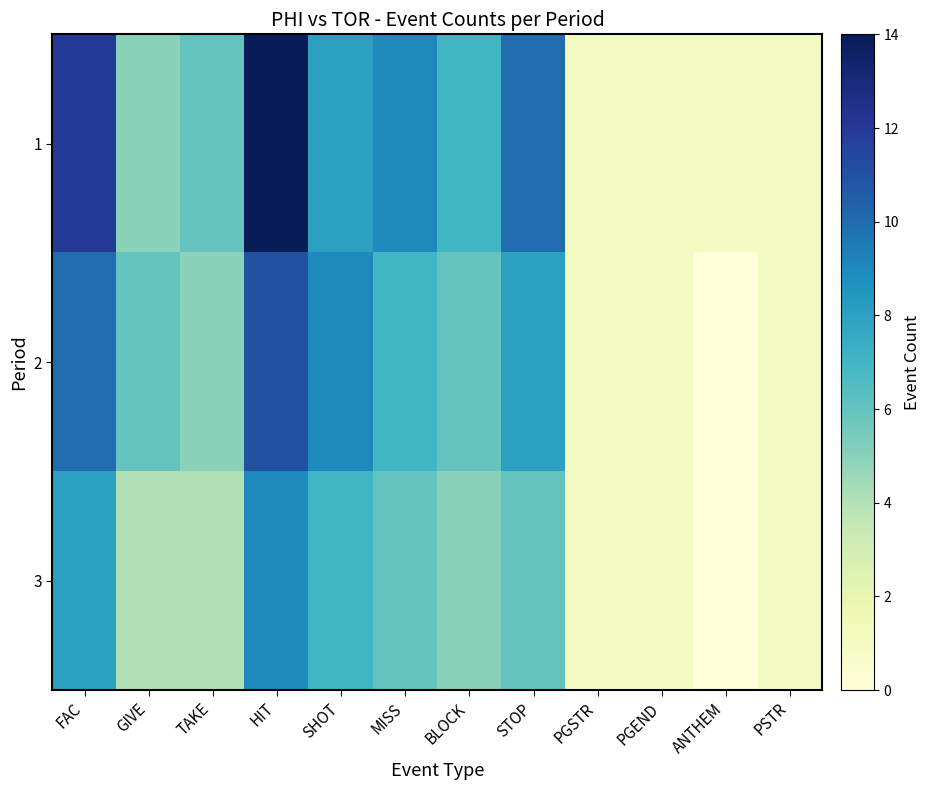

Which series has the largest range (max minus min)?

1